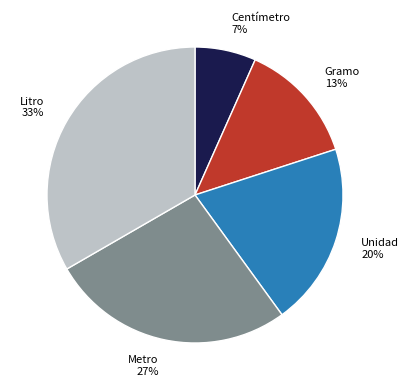

To the nearest percent, what is the difference between the Centímetro and Metro slice percentages?

20%